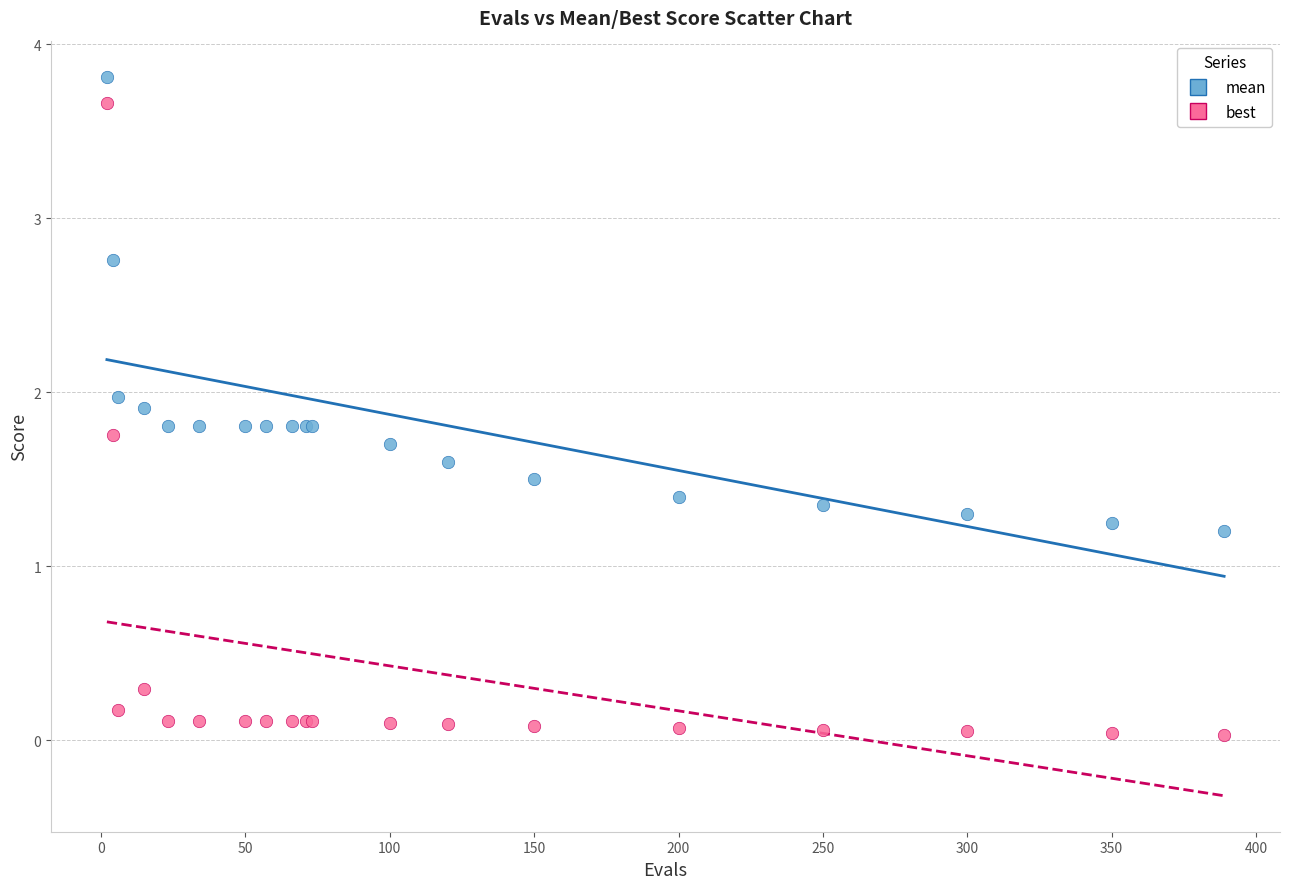

Which series reaches the minimum Y coordinate?

best